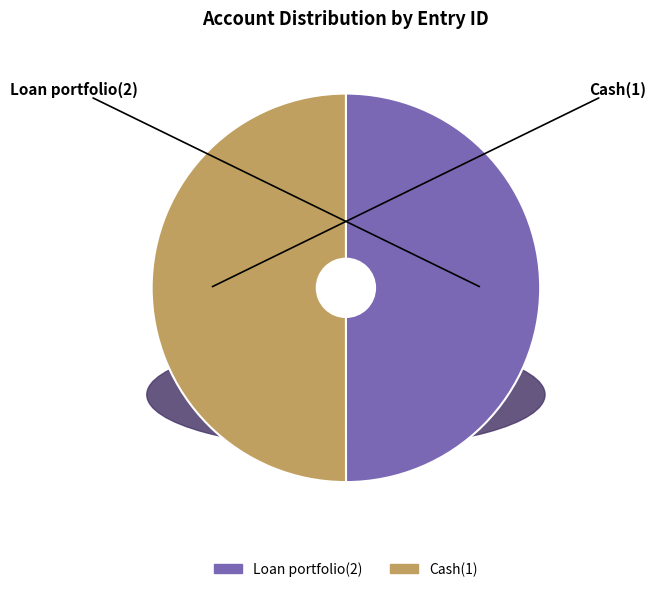

Approximately how many times larger is the value at Cash(1) compared to Loan portfolio(2)?

1.0